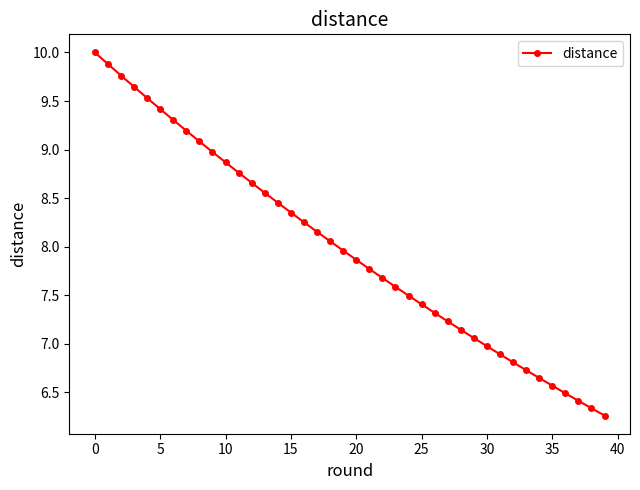

What is the maximum value shown in the chart?

10.0